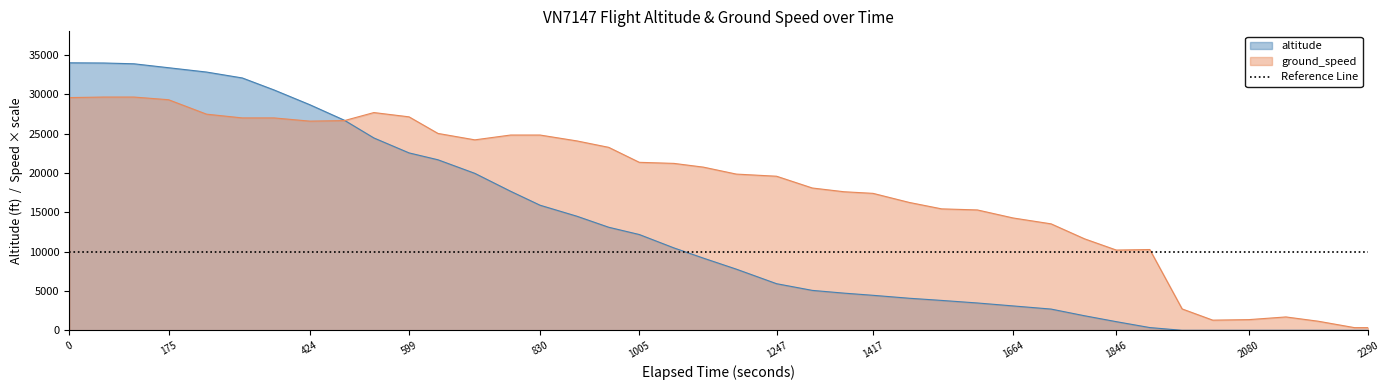

How many lines are shown in the chart?

2